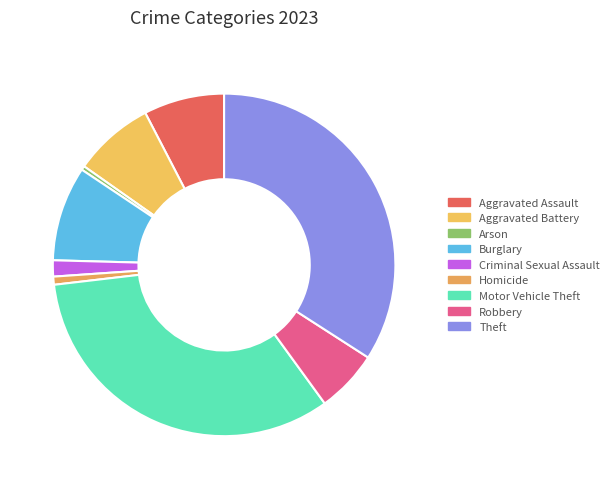

How many segments does this pie chart have?

9